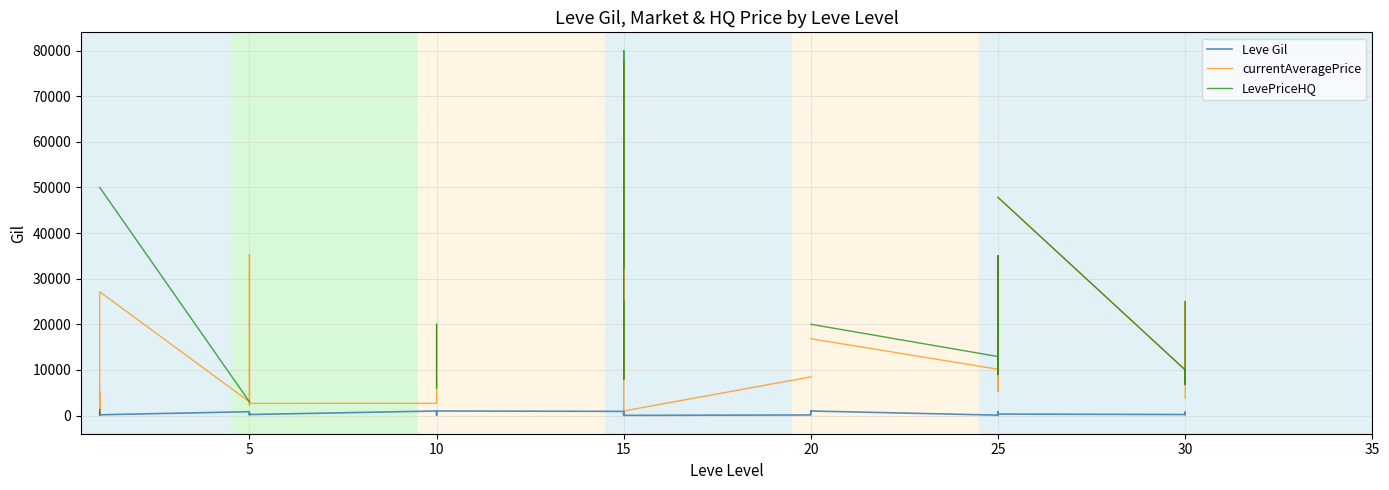

What is the difference between the second highest and minimum values in the Leve Gil series?

980.0